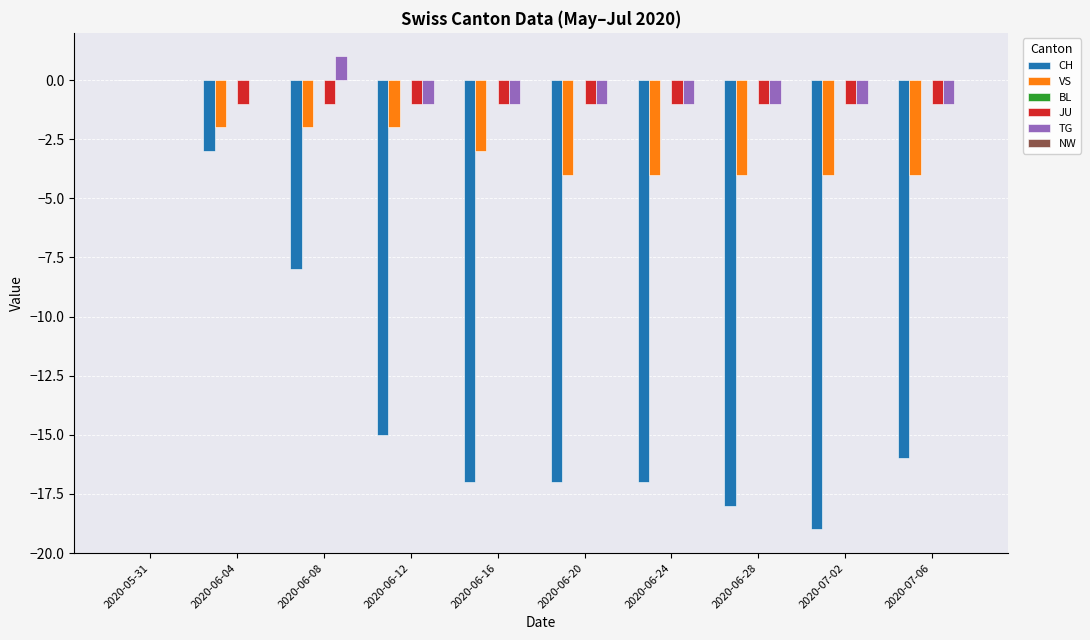

What is the spread (max minus min) of values at 2020-06-04?

3